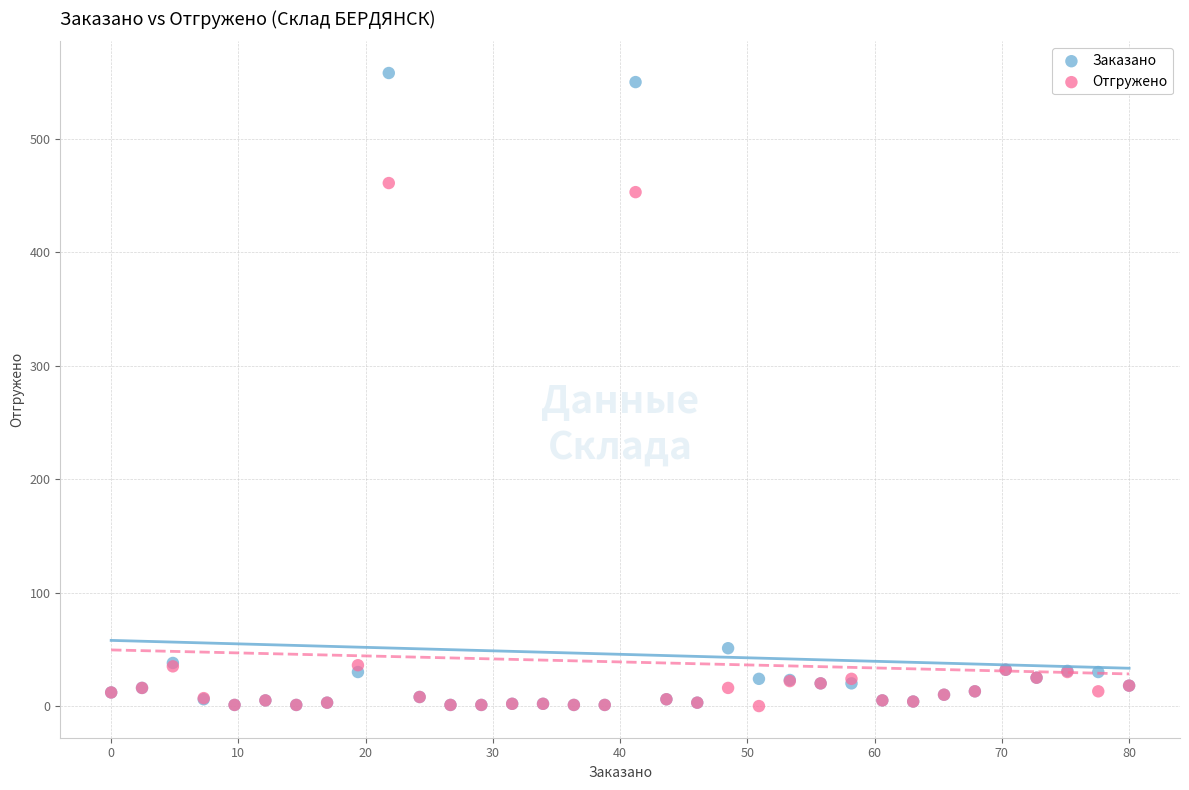

In the Заказано series, what Y value is closest to 279?

51